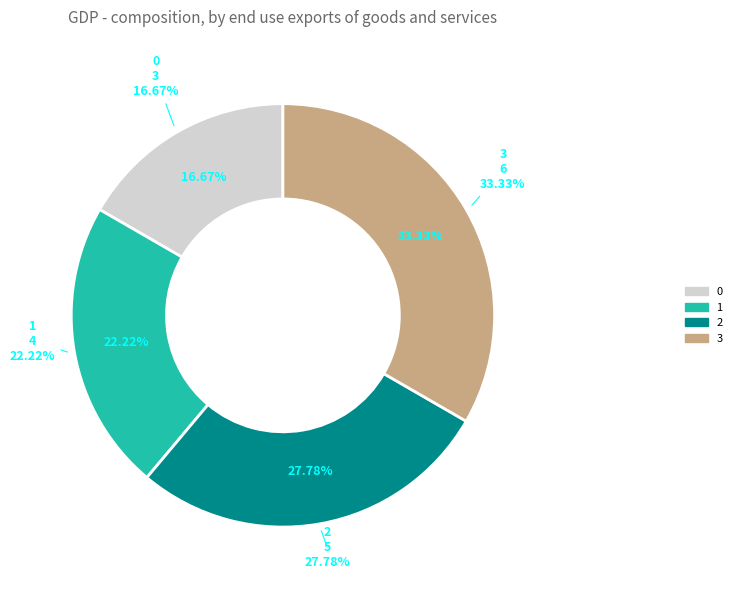

Rank the categories by value from highest to lowest.

3, 2, 1, 0